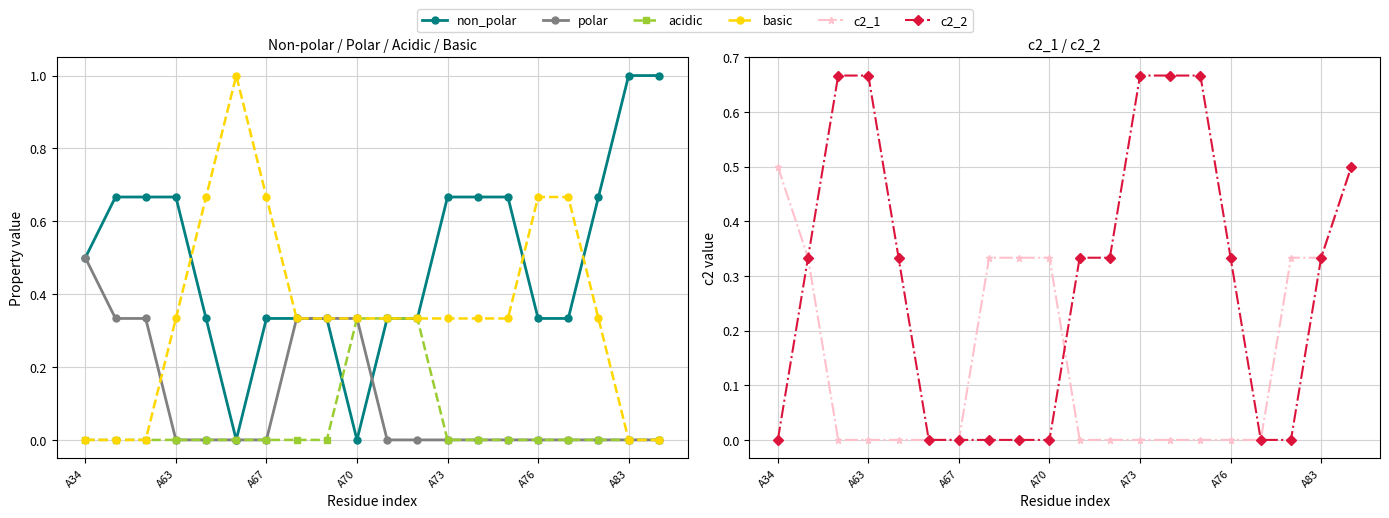

Where is basic nearest to the value 0?

A34